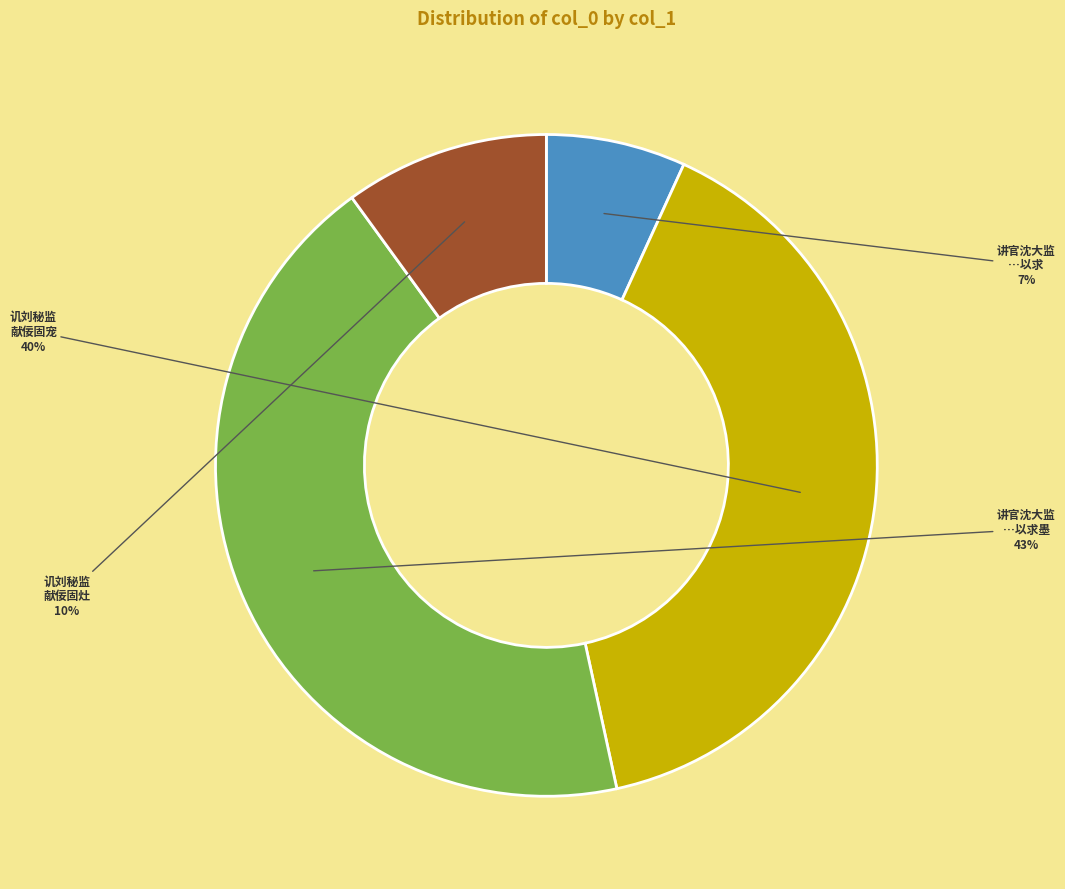

To the nearest percent, what is the average slice percentage?

25%